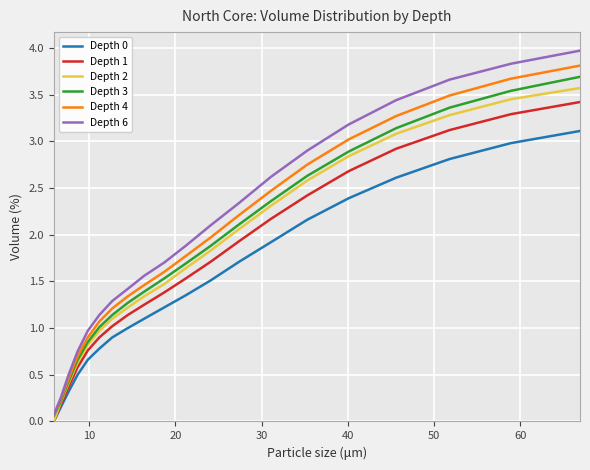

Which series has the widest spread of values?

Depth 6